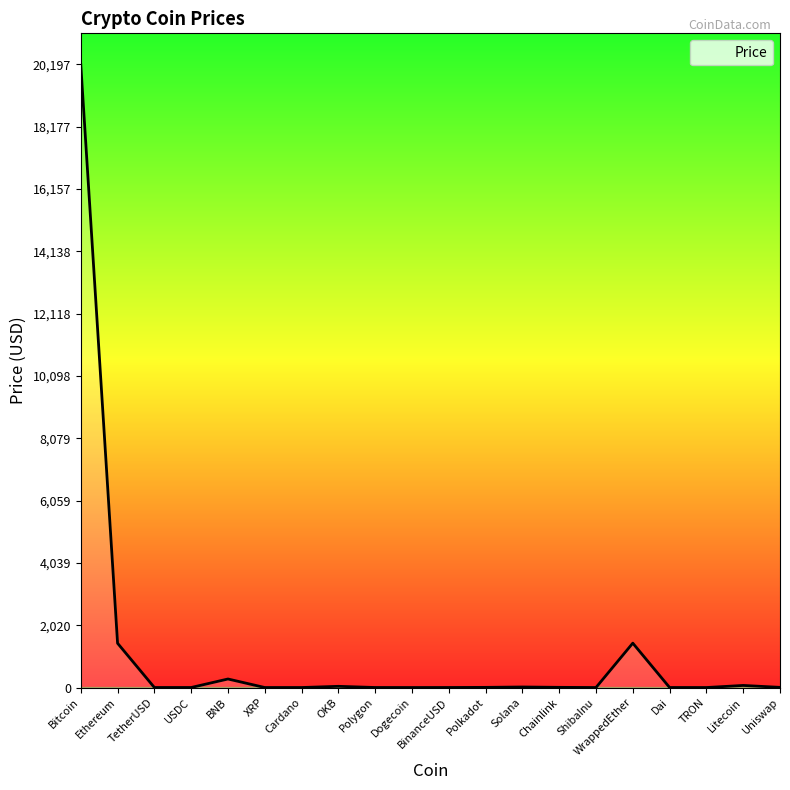

Which label corresponds to the largest value in the chart?

Bitcoin